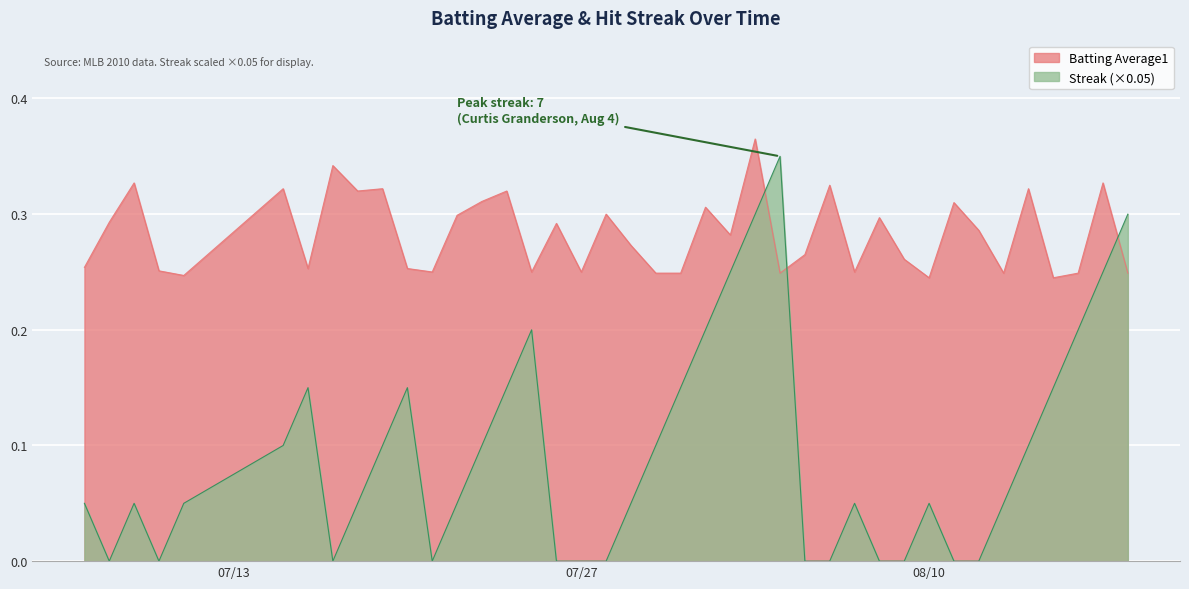

Reading left to right, what are all the values shown in this chart?

Batting Average1: 0.3	0.3	0.3	0.3	0.2	0.3	0.3	0.3	0.3	0.3	0.3	0.2	0.3	0.3	0.3	0.2	0.3	0.2	0.3	0.3	0.2	0.2	0.3	0.3	0.4	0.2	0.3	0.3	0.2	0.3	0.3	0.2	0.3	0.3	0.2	0.3	0.2	0.2	0.3	0.2
Streak: 0.1	0.0	0.1	0.0	0.1	0.1	0.2	0.0	0.1	0.1	0.2	0.0	0.1	0.1	0.2	0.2	0.0	0.0	0.0	0.1	0.1	0.2	0.2	0.2	0.3	0.4	0.0	0.0	0.1	0.0	0.0	0.1	0.0	0.0	0.1	0.1	0.2	0.2	0.2	0.3